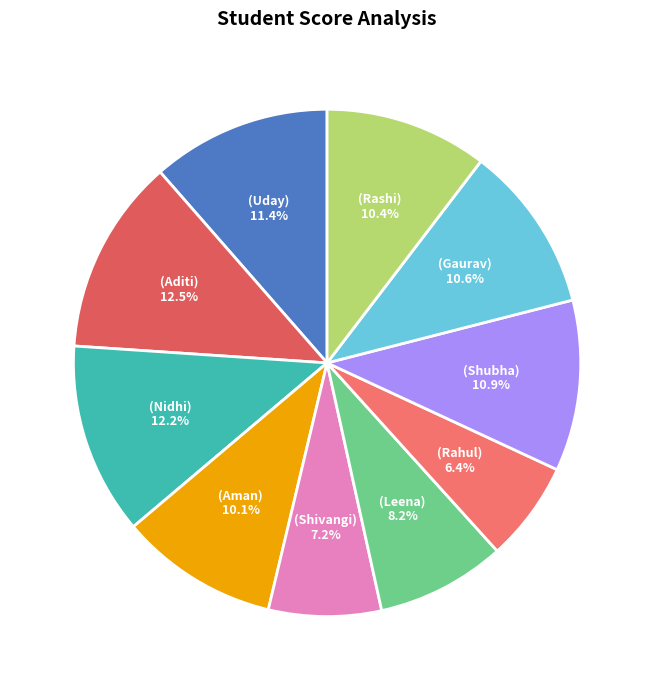

How many slices are in this pie chart?

10